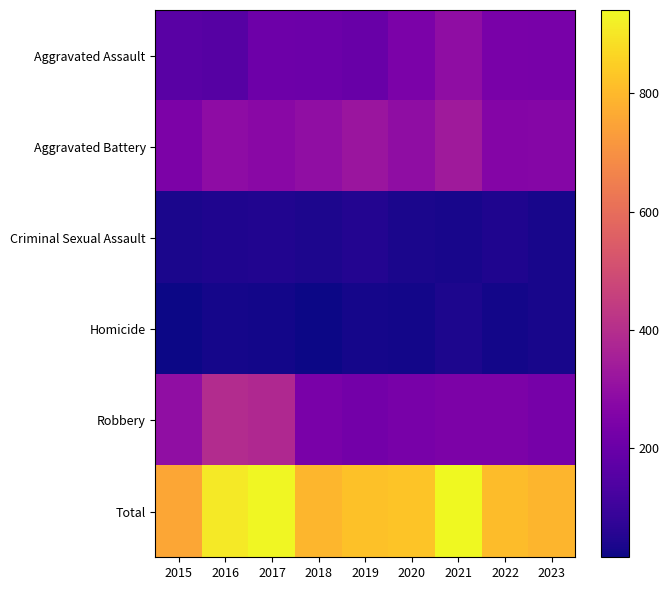

Which series has the largest total across all categories?

Total